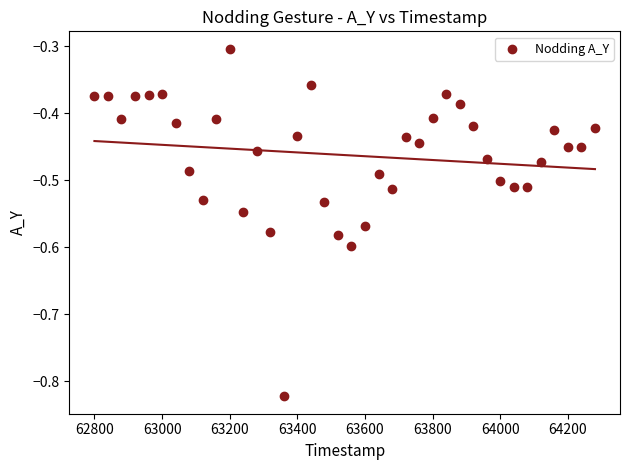

What Y value in the scatter plot is closest to 0?

-0.3